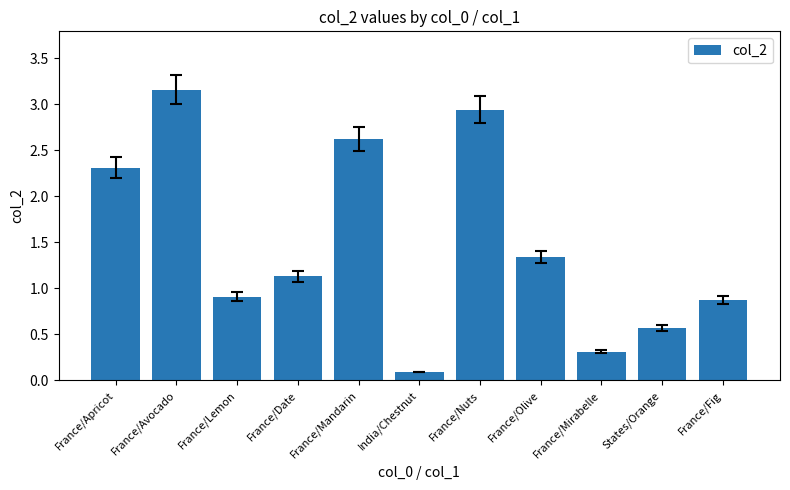

What is the label of the 7th bar from the left?

France/Nuts